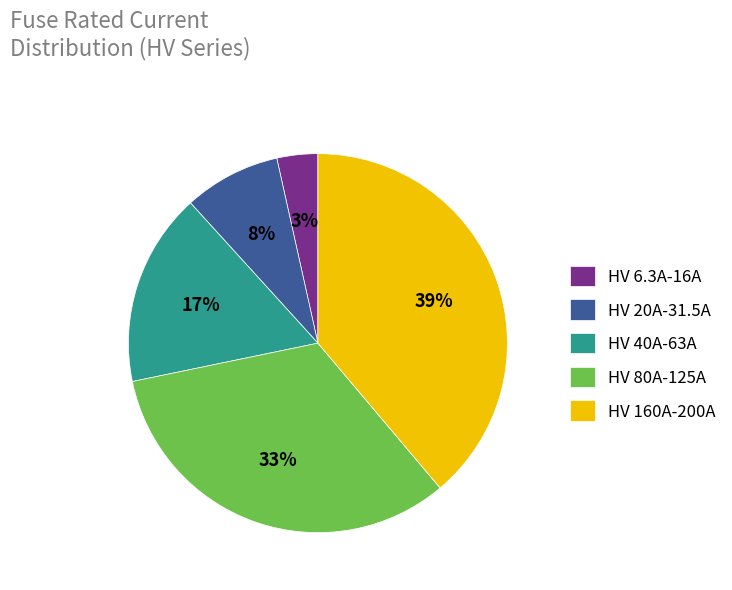

Is there any slice that represents more than half of the pie?

No